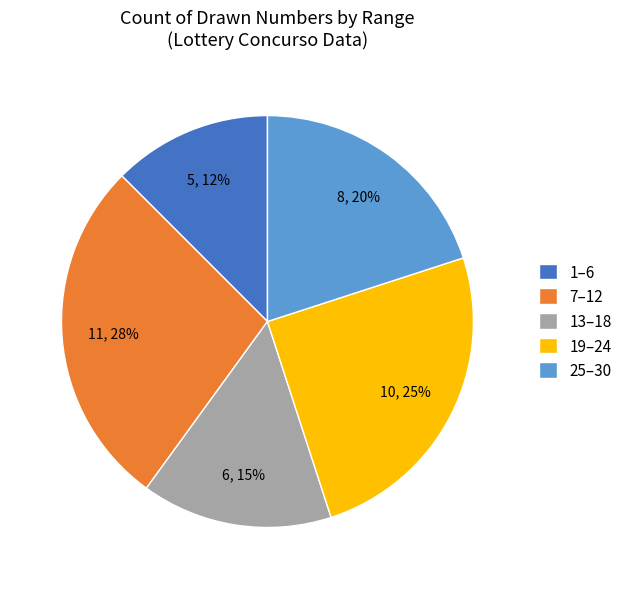

Combined, do 19–24 and 1–6 account for over 50%?

No